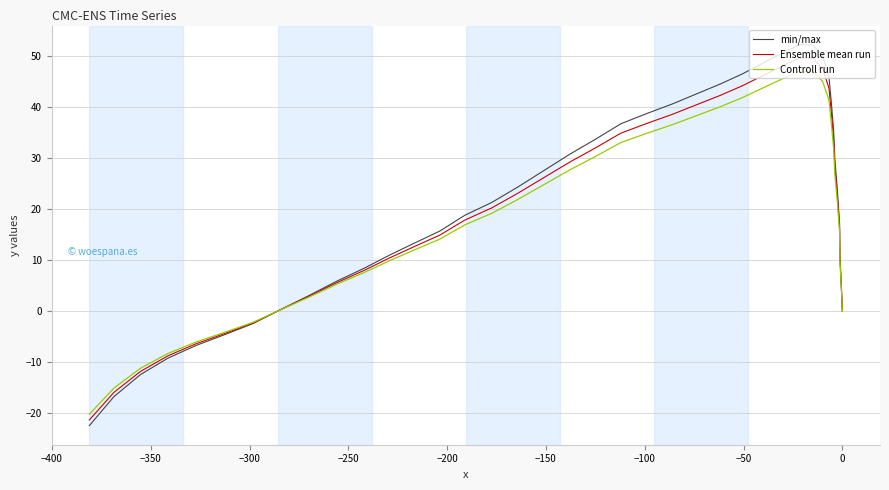

The value of Ensemble mean run at 38 is -27.9. True or false?

False